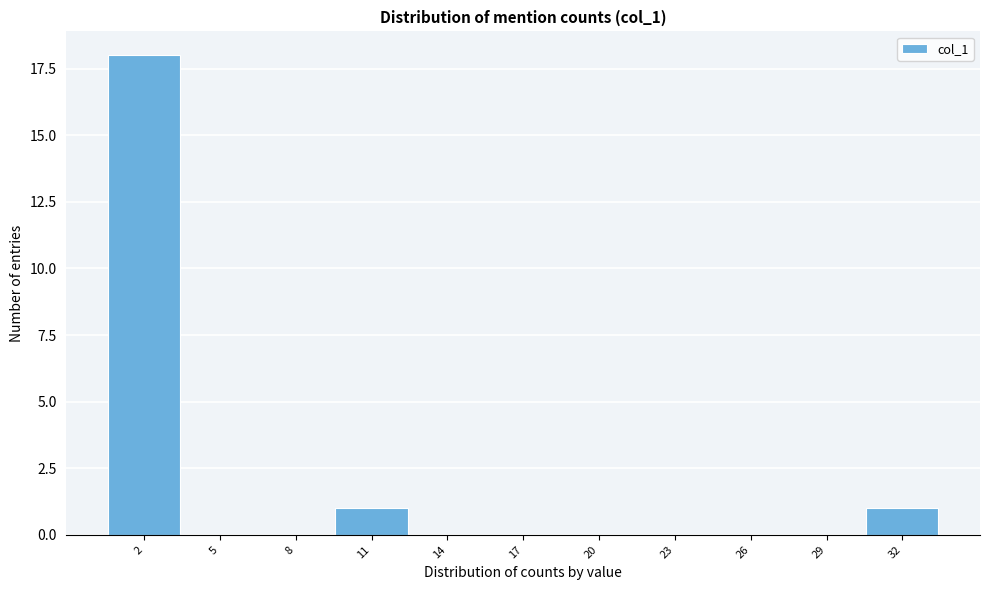

Reading right to left, what are all the values shown in this chart?

32=1	29=0	26=0	23=0	20=0	17=0	14=0	11=1	8=0	5=0	2=18